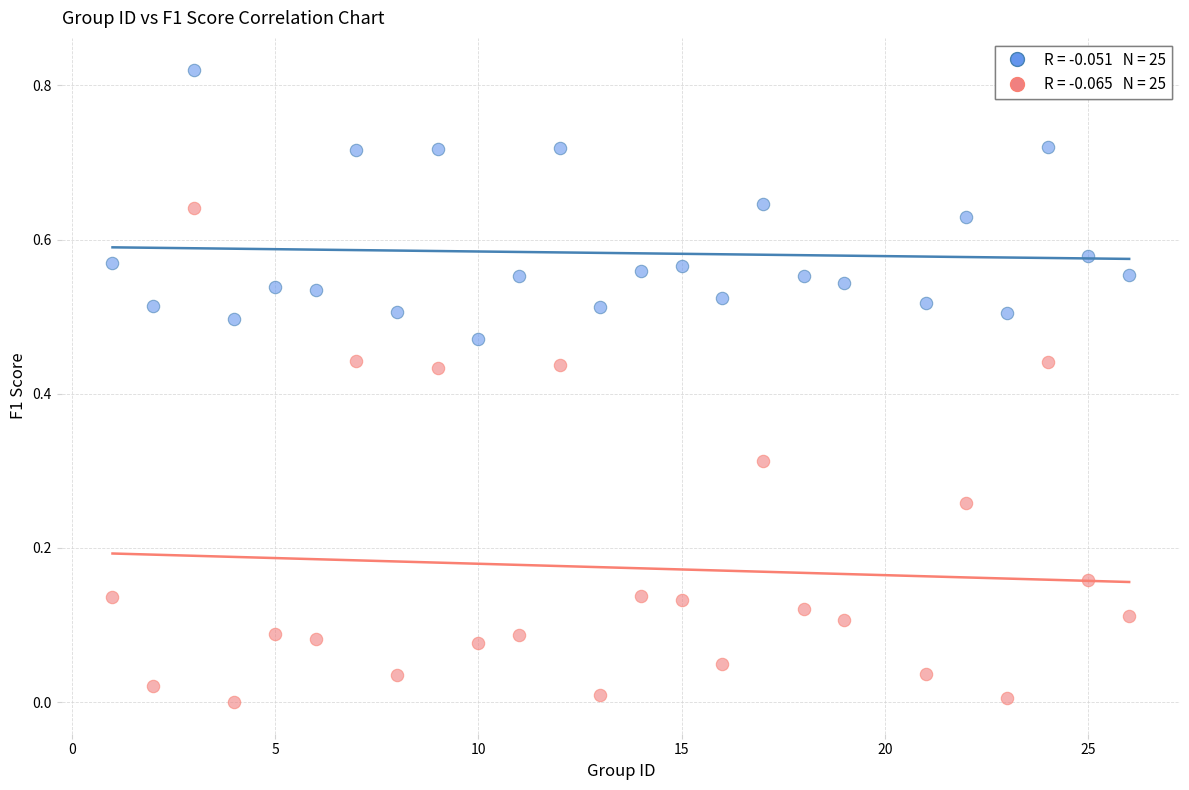

Across all data points, what is the range of X values (max minus min)?

25.0